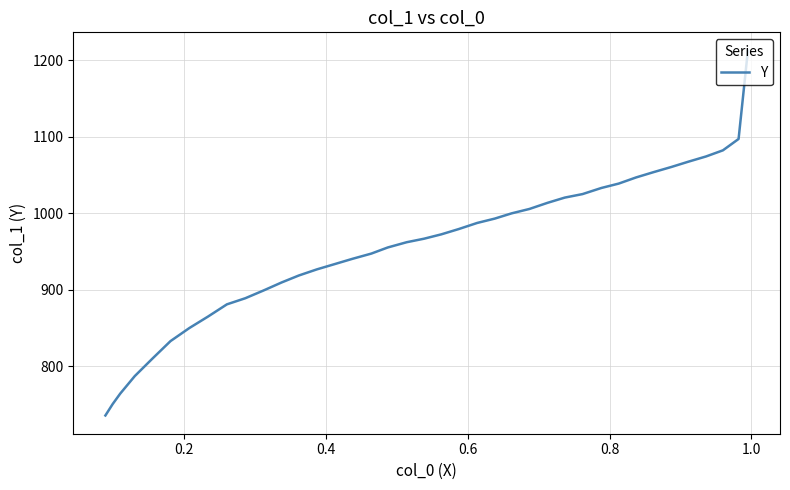

How many lines are shown in the chart?

1